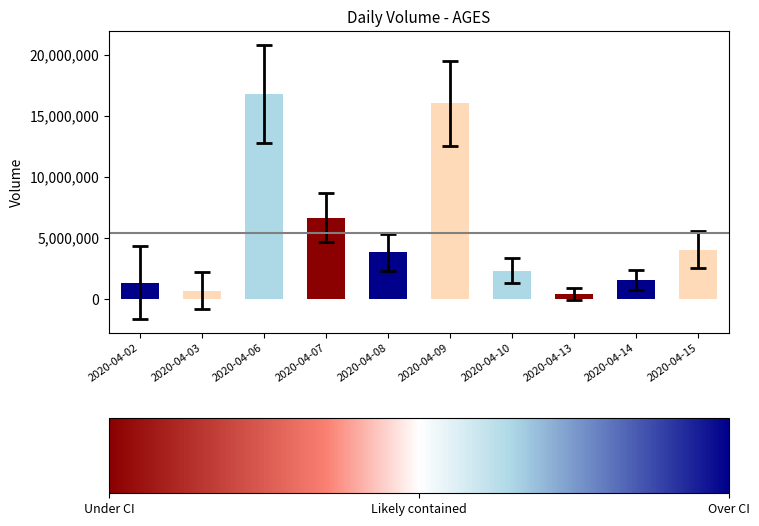

Reading left to right, transcribe all the data shown in this chart.

1359300	710600	16822500	6685700	3833200	16035900	2350400	433100	1572600	4071400